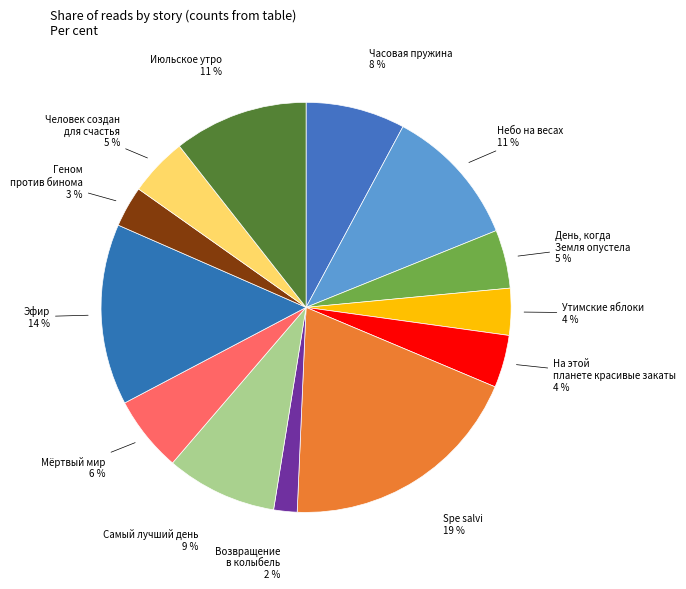

How many segments does this pie chart have?

13